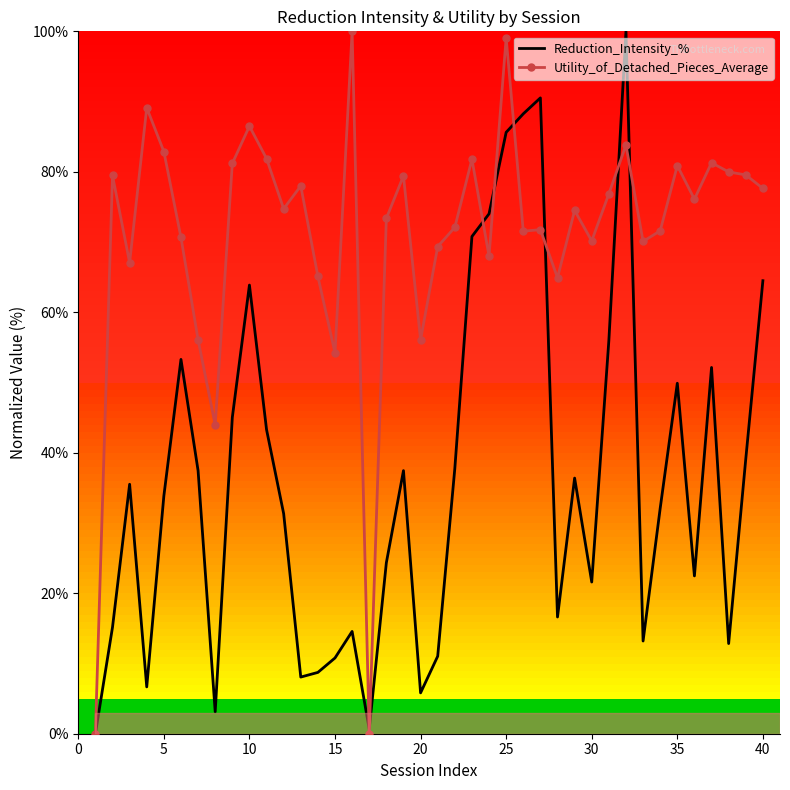

What is the maximum value for Utility_of_Detached_Pieces_Average?

100.0